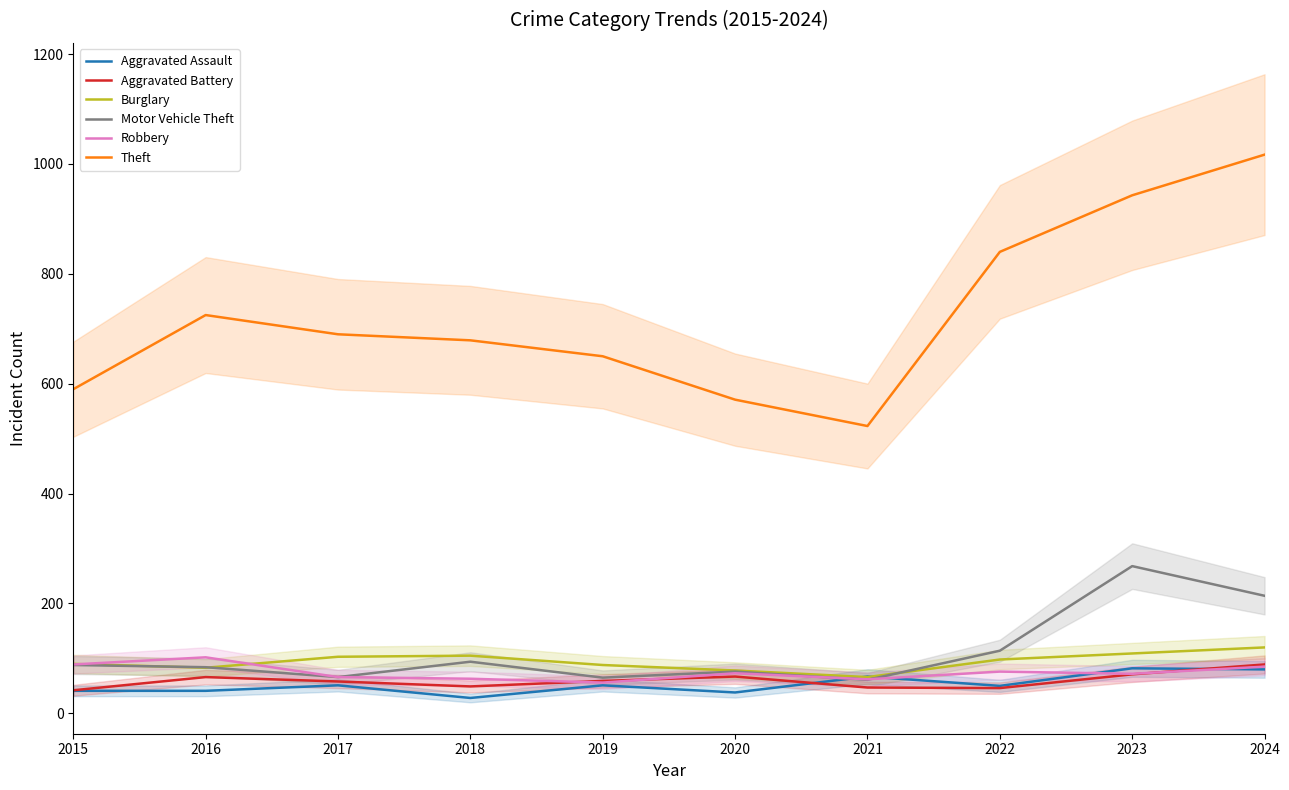

What is the difference between the maximum and minimum values in the Motor Vehicle Theft series?

207